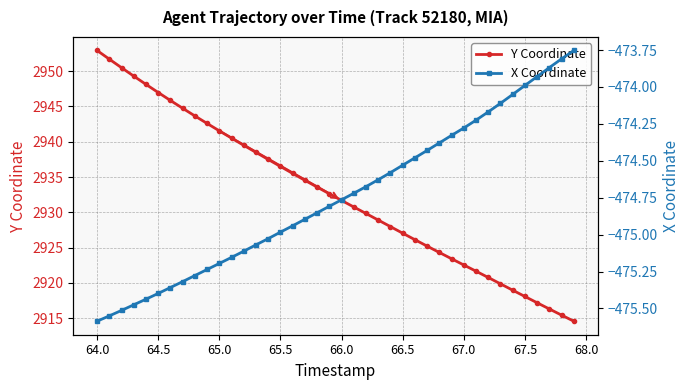

At which label does Y Coordinate reach its peak?

64.0